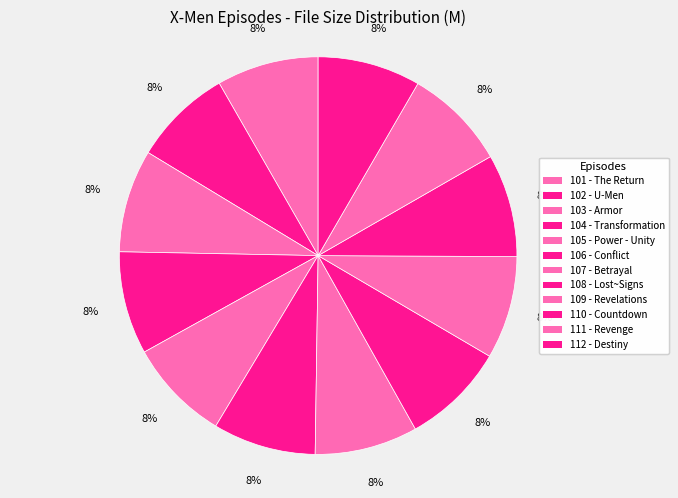

Rank the categories by value from lowest to highest.

102 - U-Men, 101 - The Return, 105 - Power - Unity, 111 - Revenge, 112 - Destiny, 103 - Armor, 109 - Revelations, 106 - Conflict, 104 - Transformation, 107 - Betrayal, 110 - Countdown, 108 - Lost~Signs